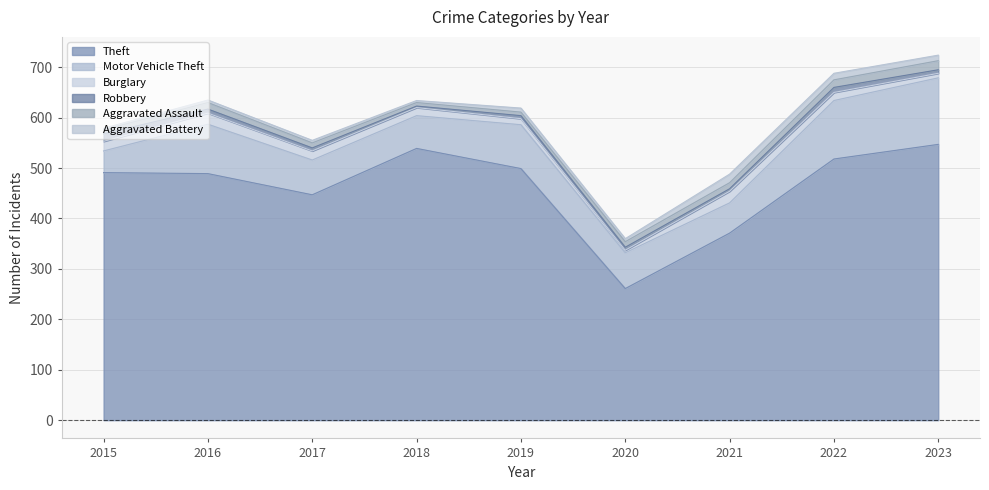

At which category is the sum across all series the highest?

2023